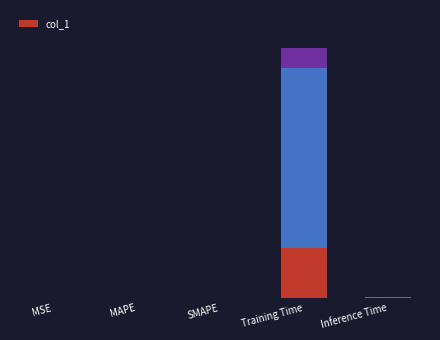

What is the label of the 2nd bar from the left?

MAPE